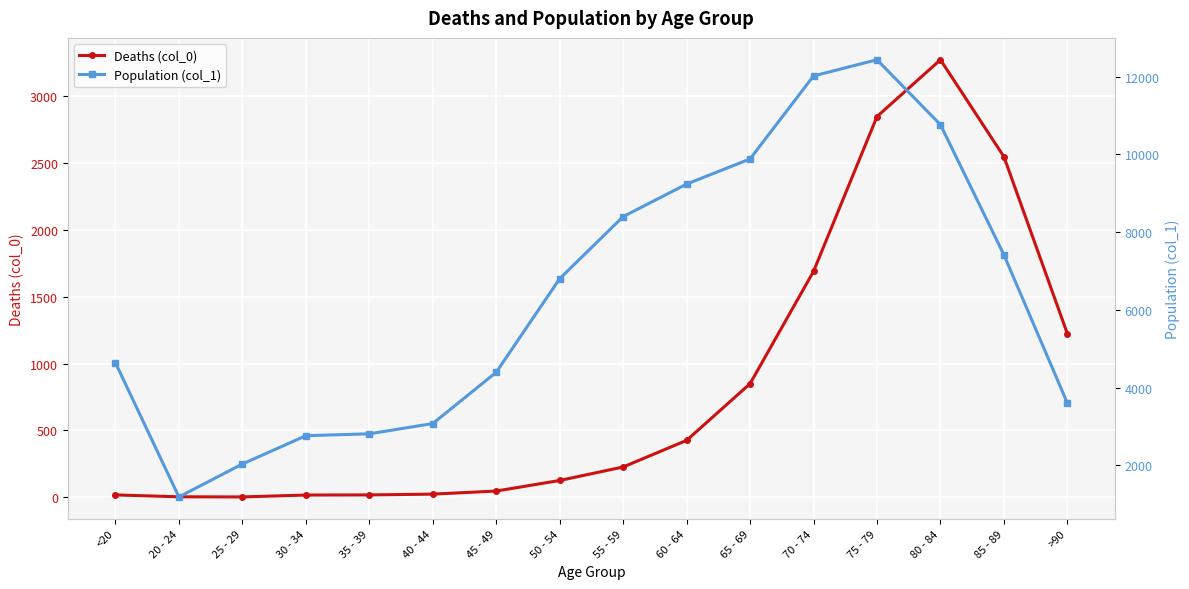

What is the label of the 13th point from the right?

30 - 34